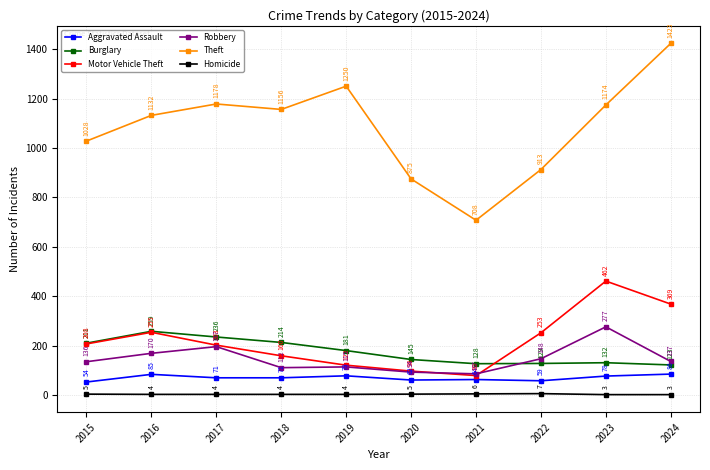

What is the lowest value of the Aggravated Assault series?

54